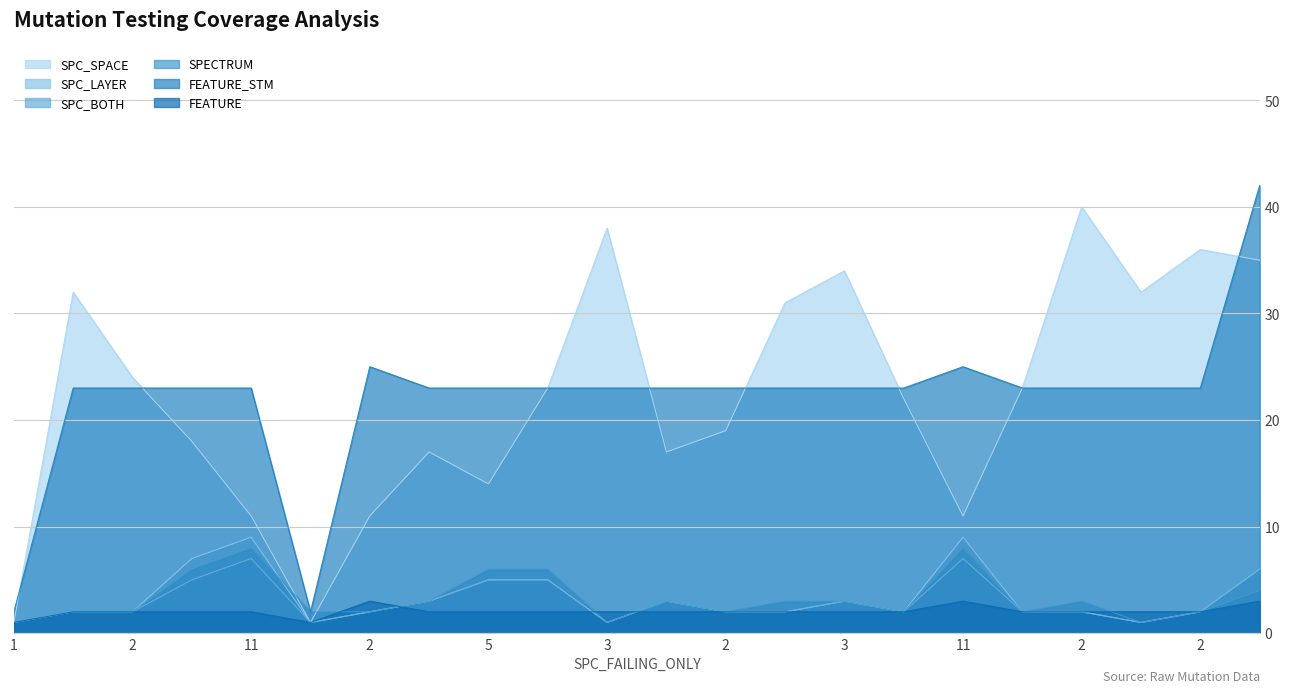

Reading left to right, extract all data points from this chart.

SPC_SPACE: 1	32	24	18	11	1	11	17	14	23	38	17	19	31	34	22	11	23	40	32	36	35
SPC_LAYER: 1	2	2	7	9	1	2	3	5	5	1	3	2	2	3	2	9	2	2	1	2	6
SPC_BOTH: 1	2	2	5	7	1	2	3	5	5	1	3	2	2	3	2	7	2	2	1	2	6
SPECTRUM: 1	2	2	6	8	2	2	3	6	6	1	3	2	3	3	2	8	2	3	1	2	4
FEATURE_STM: 2	23	23	23	23	2	25	23	23	23	23	23	23	23	23	23	25	23	23	23	23	42
FEATURE: 1	2	2	2	2	1	3	2	2	2	2	2	2	2	2	2	3	2	2	2	2	3